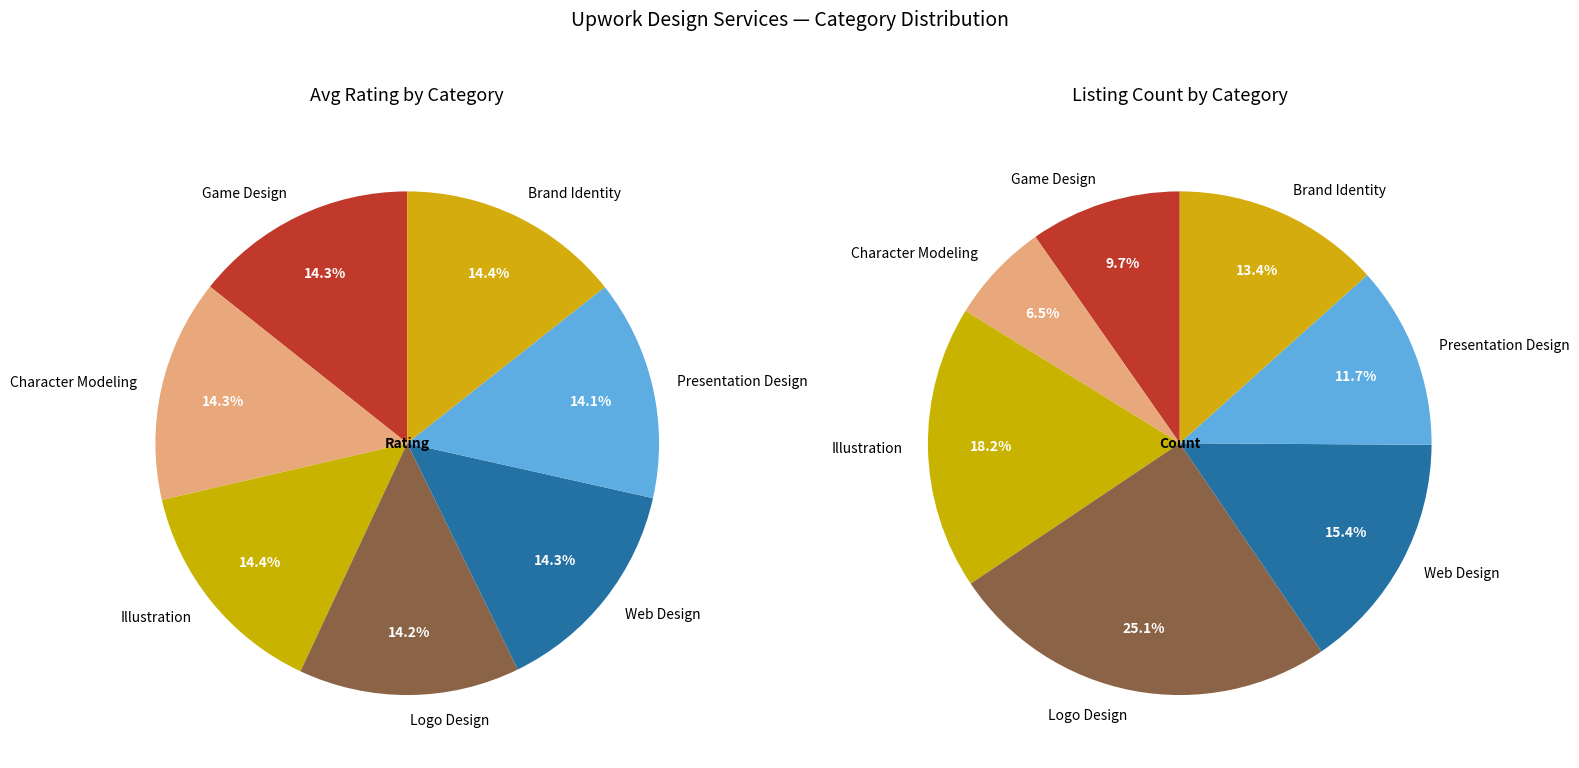

To the nearest percent, what portion does Logo Design represent?

14%